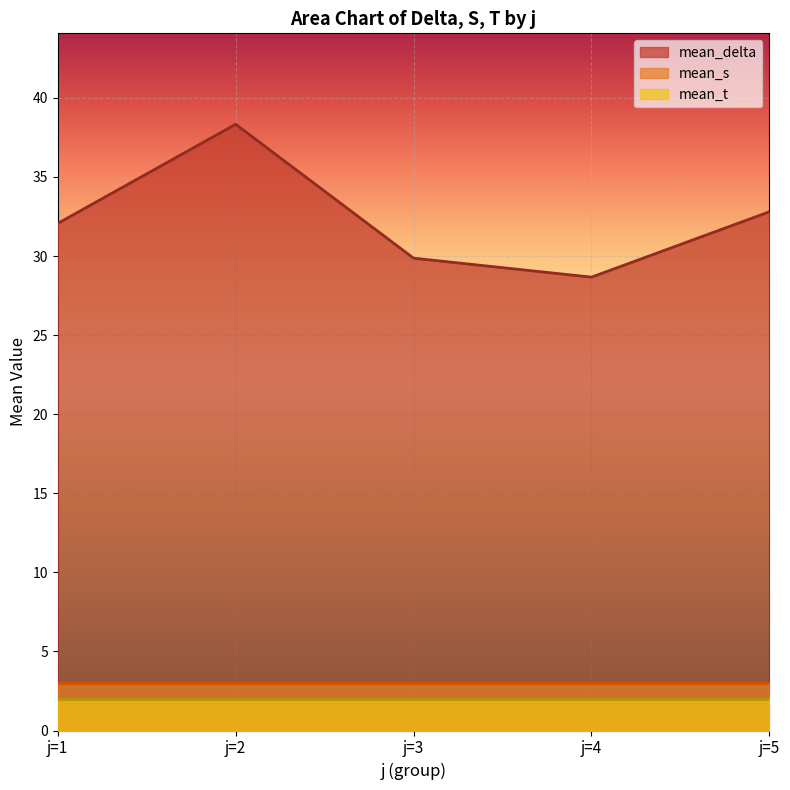

What is the difference between the maximum and minimum values in the mean_delta series?

9.7